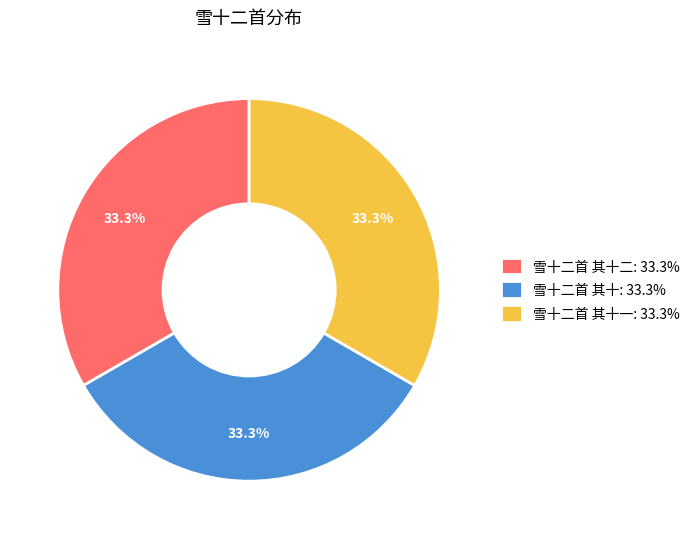

Does 雪十二首 其十二: 33.3% represent more than half of the total?

No